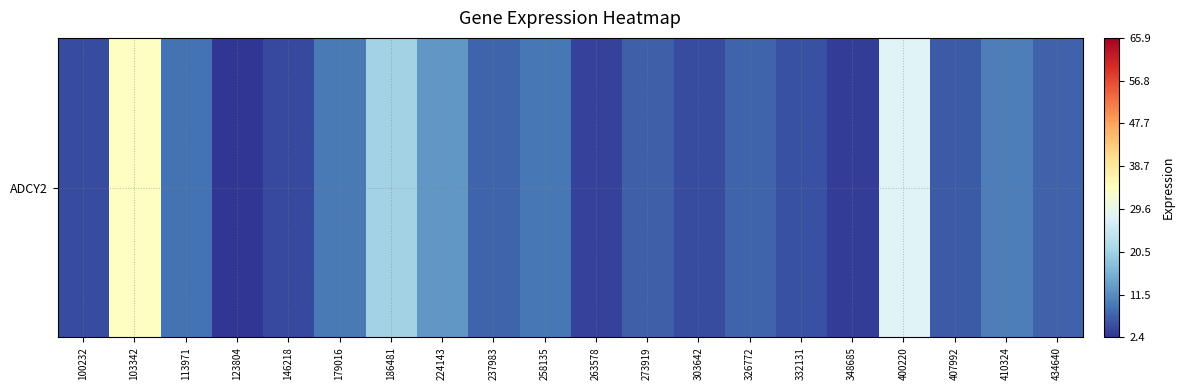

Which category has the highest value across all series?

103342